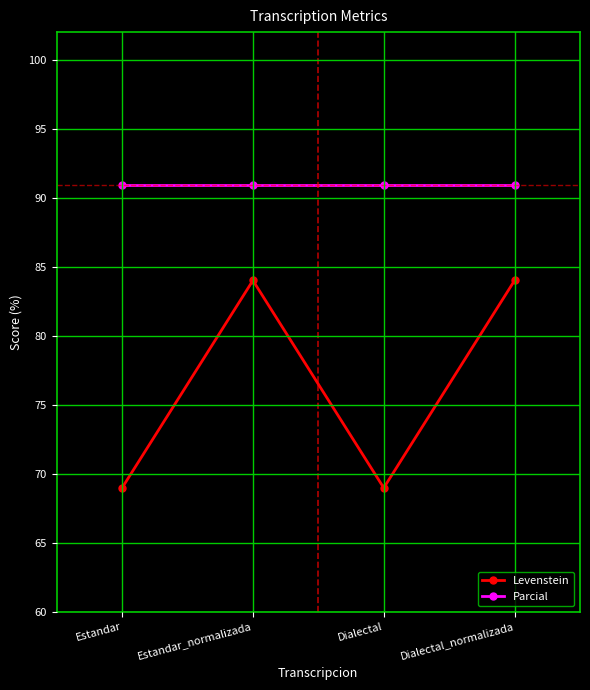

Is this an area chart (filled region under the line)?

No